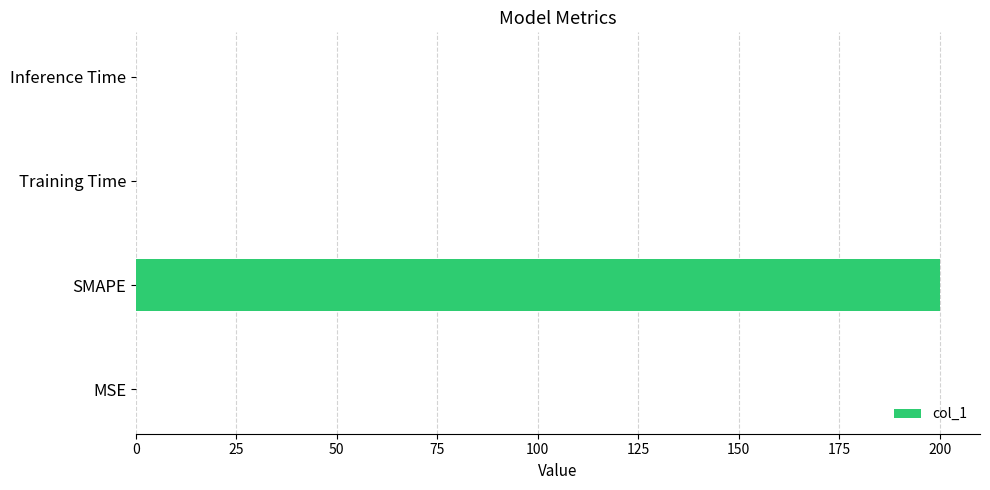

Between SMAPE and Inference Time, which is larger?

SMAPE